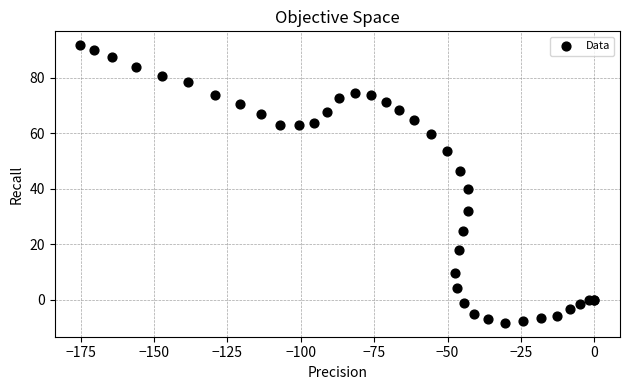

What Y value in the scatter plot is closest to 41?

39.8